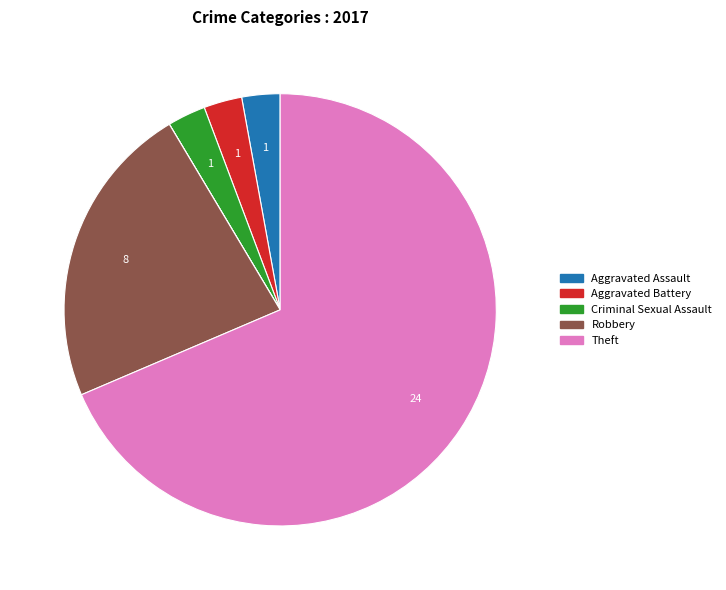

Does any single category account for the majority?

Yes